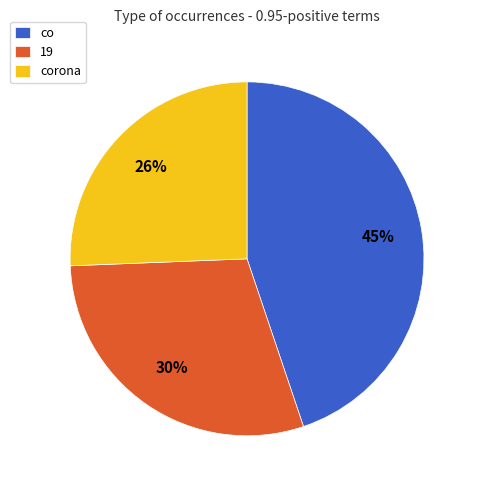

The 19 slice represents 15% of the pie. True or false?

False